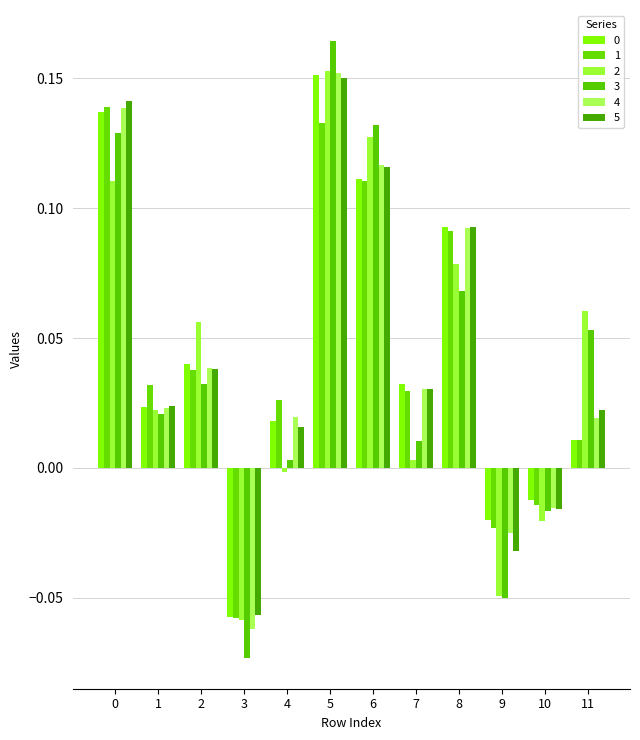

Rank the series by their maximum value, from lowest to highest.

1, 5, 0, 4, 2, 3